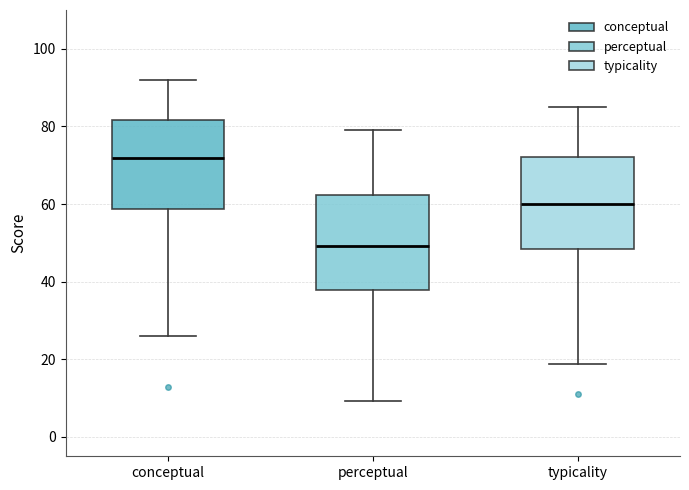

Where does the median line of the box for typicality sit on the y-axis? The values are not printed on the chart, so give them approximately, as read against the axis.

60